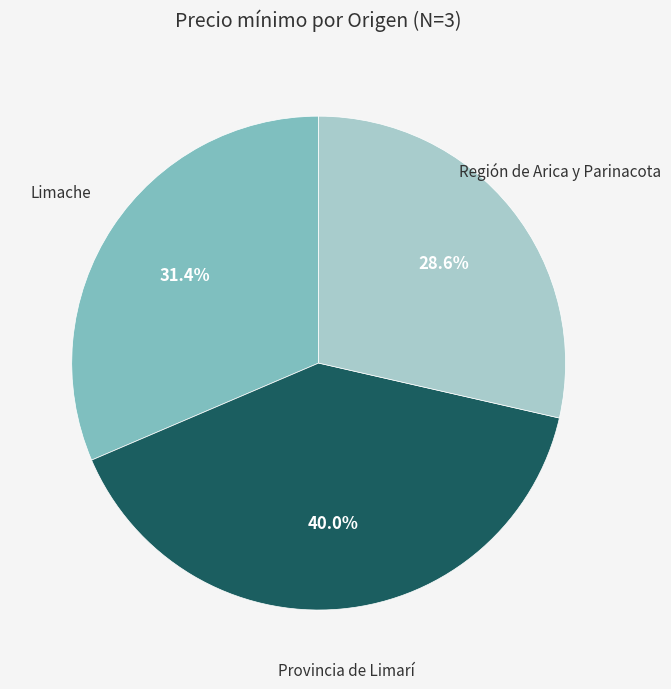

How many slices are in this pie chart?

3